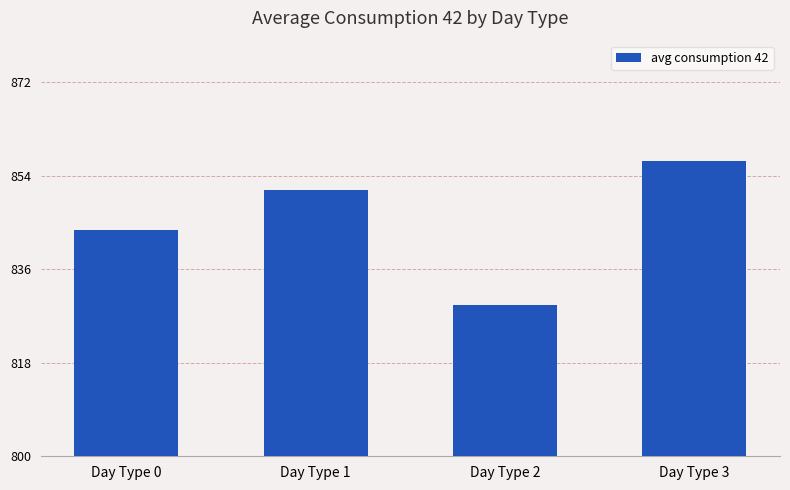

The chart shows a value of 829.1 at Day Type 2. True or false?

True